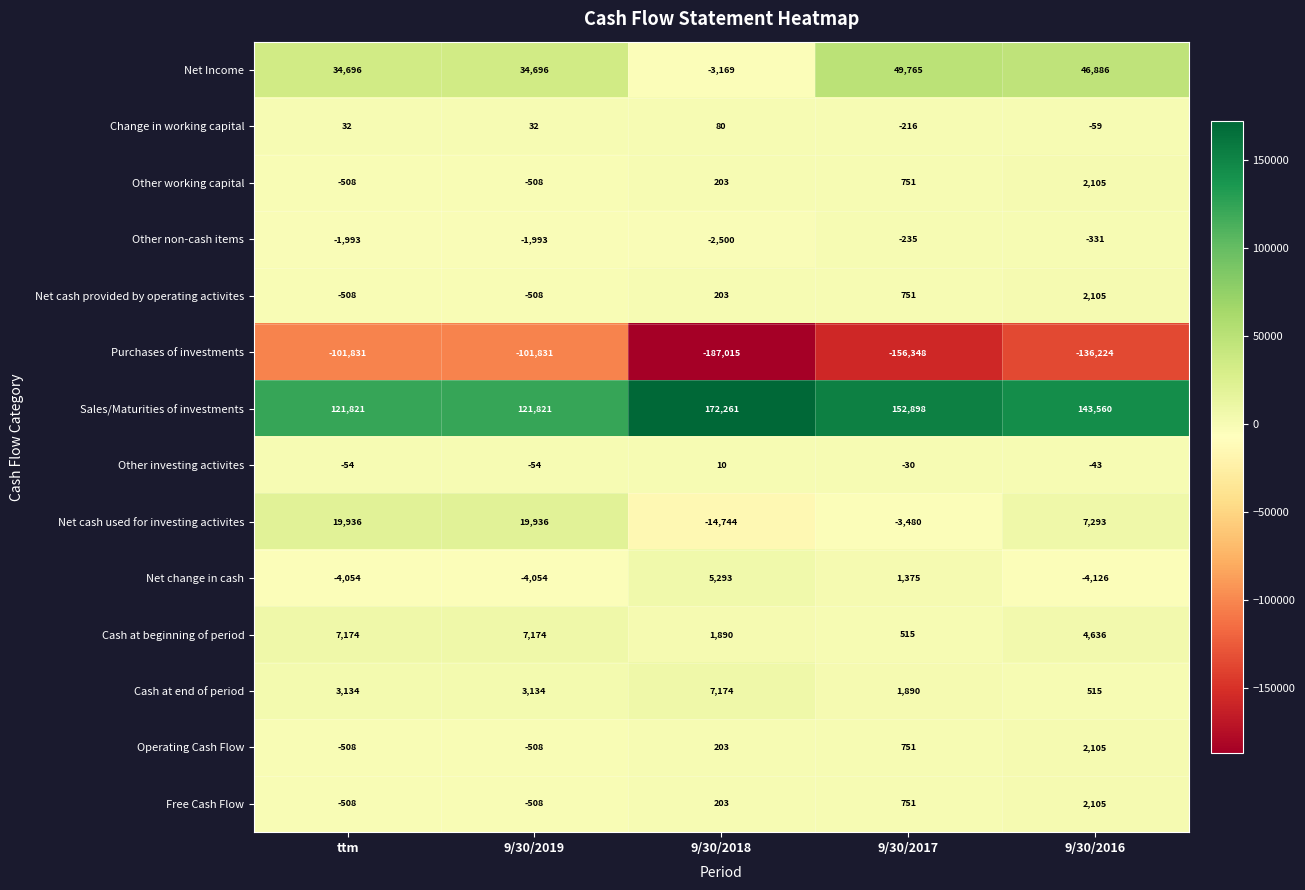

Which label corresponds to the smallest value in the chart?

9/30/2018